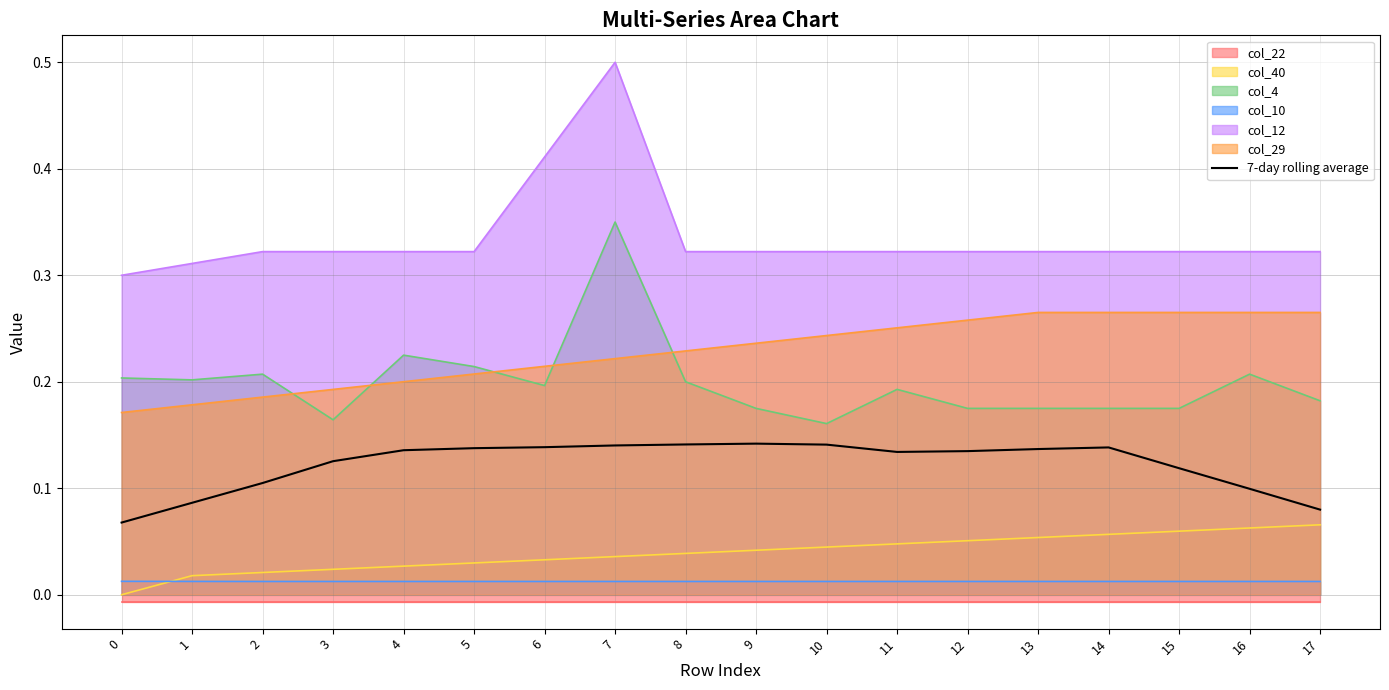

The chart shows a value of 0.2 at 5. True or false?

False